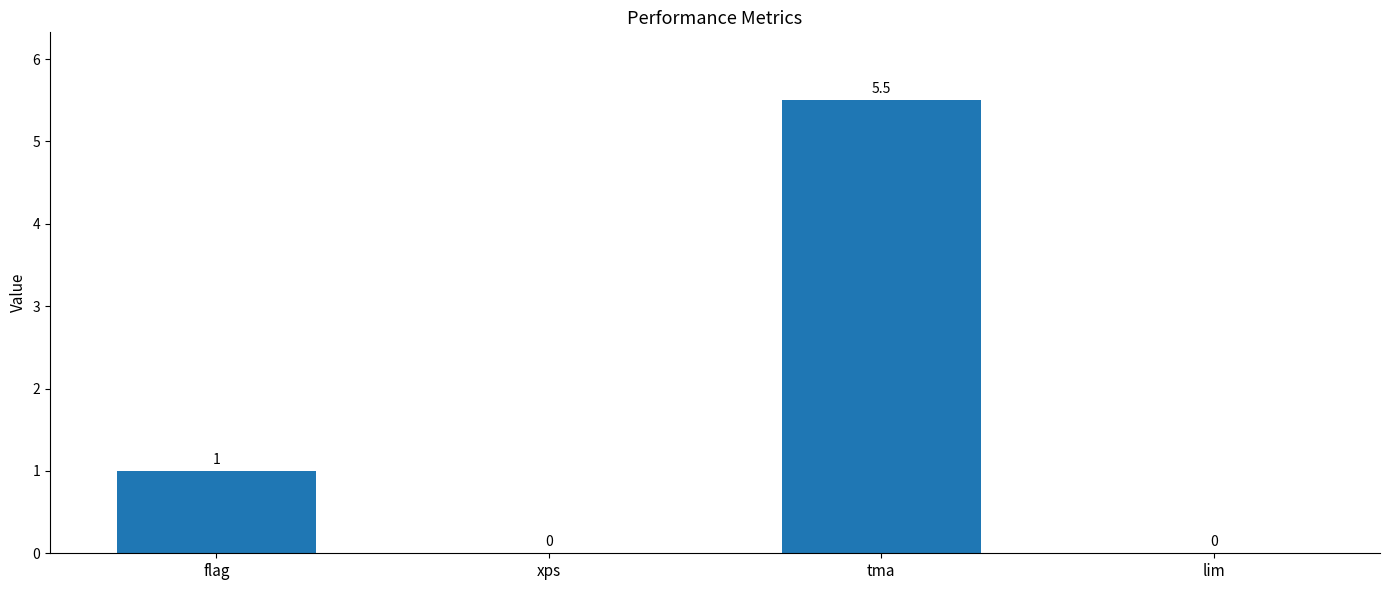

The value at flag is 1.0. True or false?

True